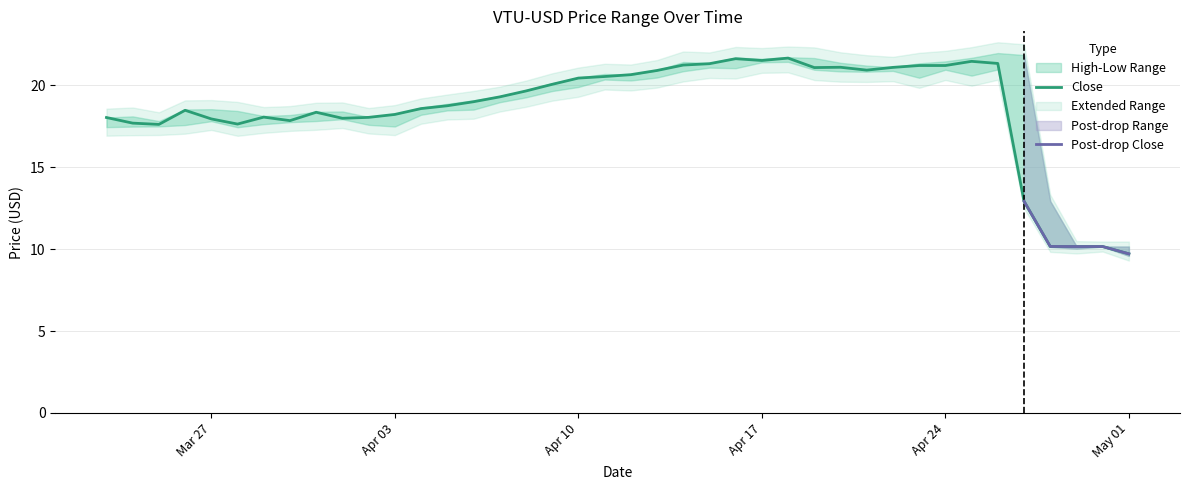

The value of High at 8 is 28.8. True or false?

False